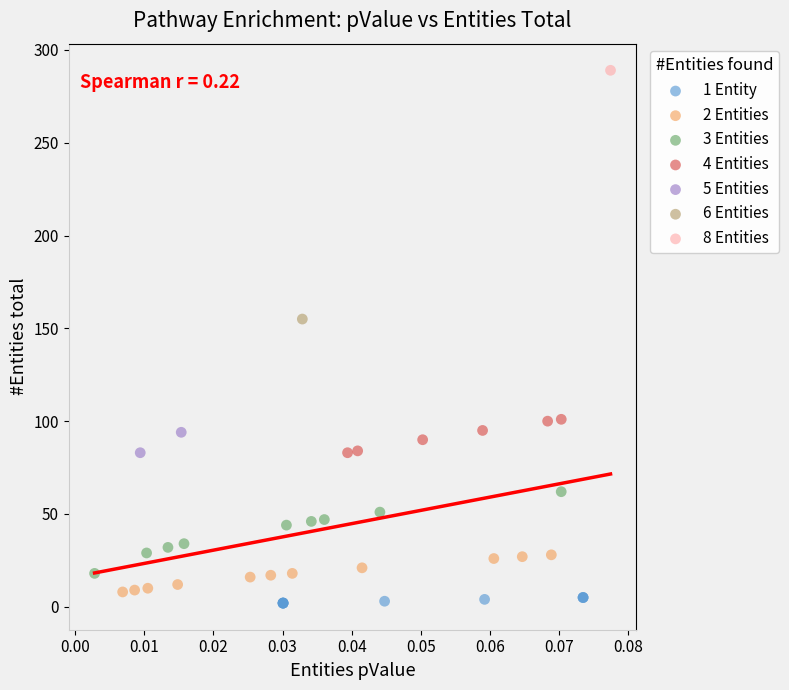

Which series contains the lowest Y value?

1 Entity